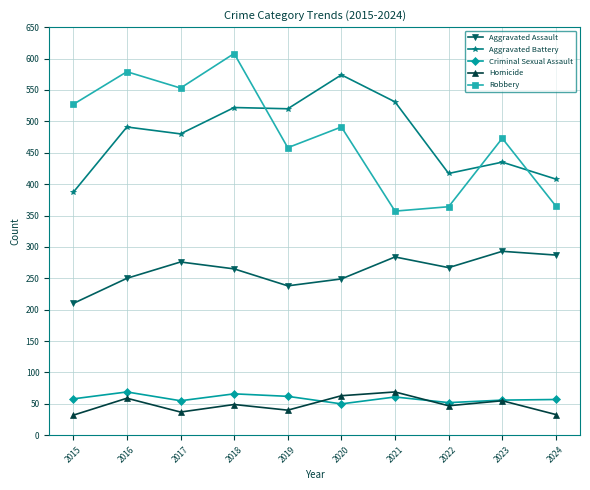

At which label does Aggravated Assault reach its minimum?

2015